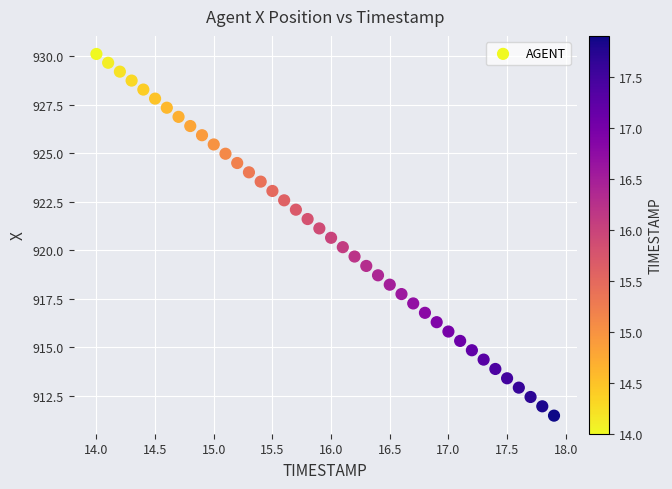

What is the range of Y values (max minus min)?

18.6